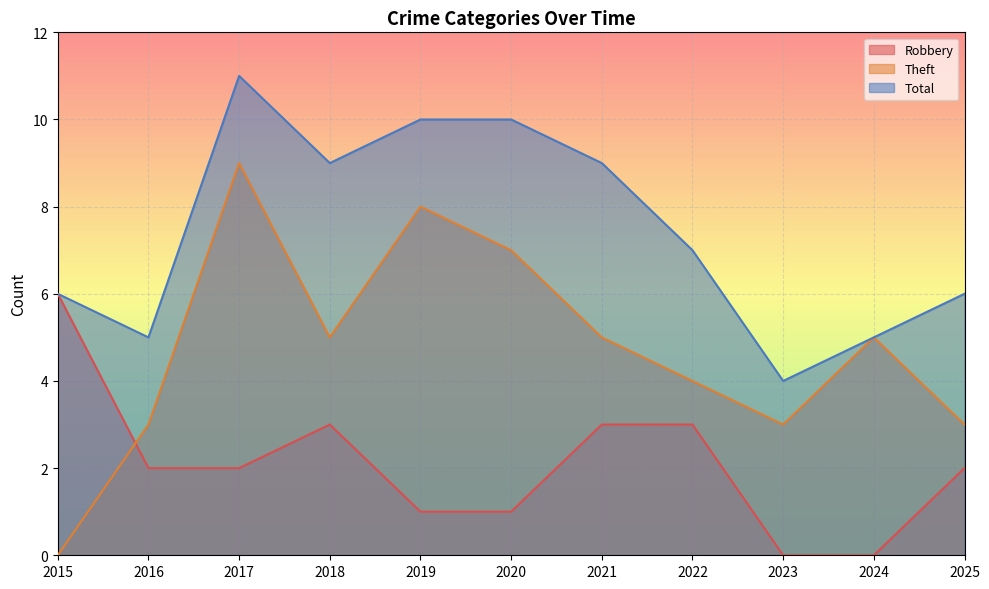

What are all the series names shown in the legend?

Robbery, Theft, Total